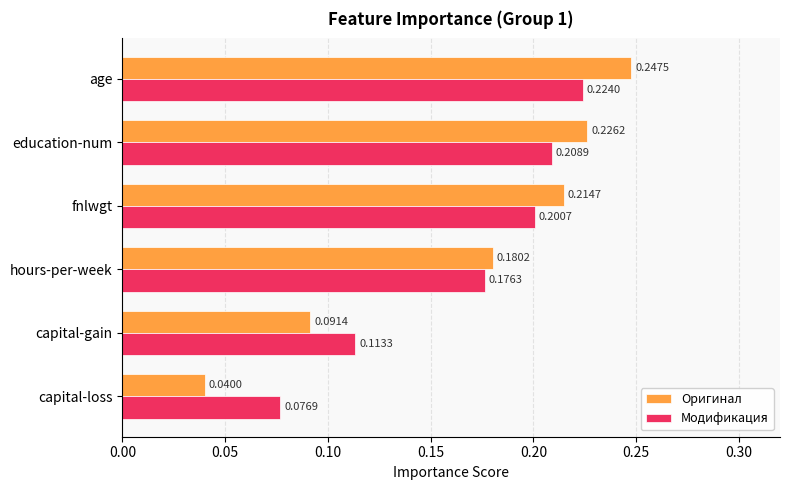

List the labels in order of Модификация value, smallest first.

capital-loss, capital-gain, hours-per-week, fnlwgt, education-num, age